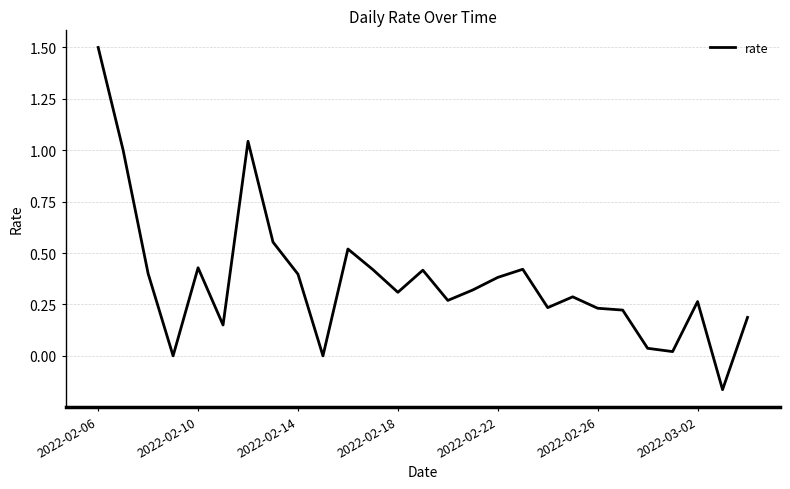

What is the difference between the maximum and minimum values?

1.7